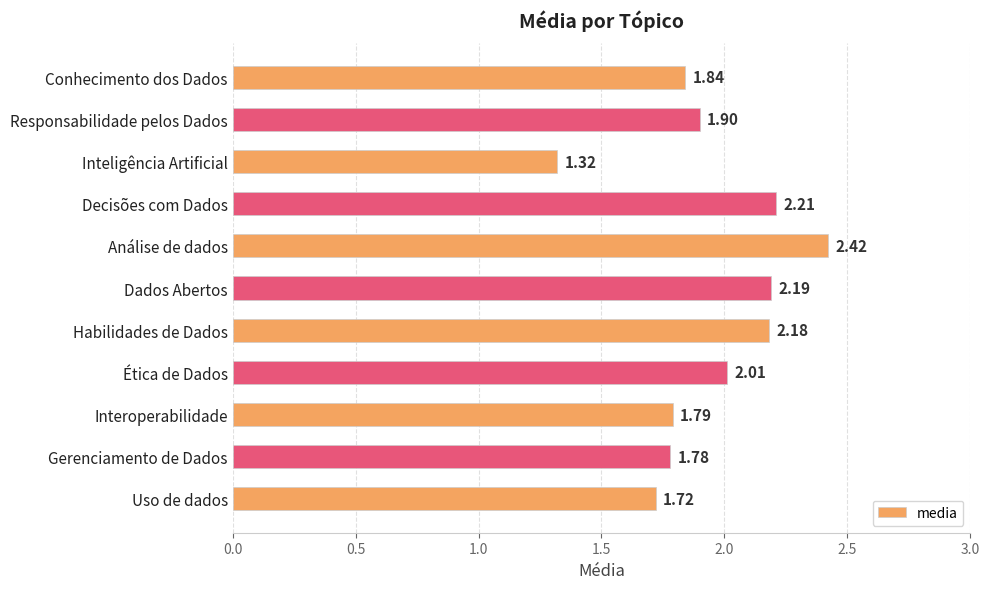

What is the change in value from Responsabilidade pelos Dados to Inteligência Artificial?

-0.6